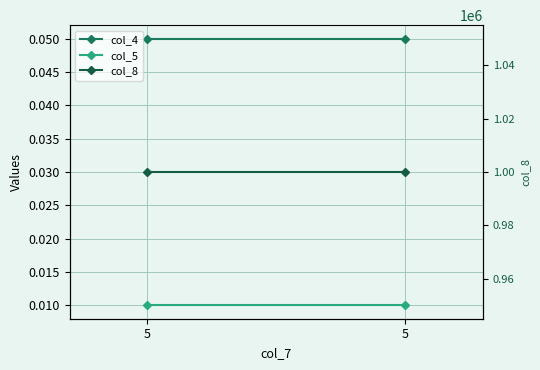

What is the spread (max minus min) of values at 5?

1000000.0